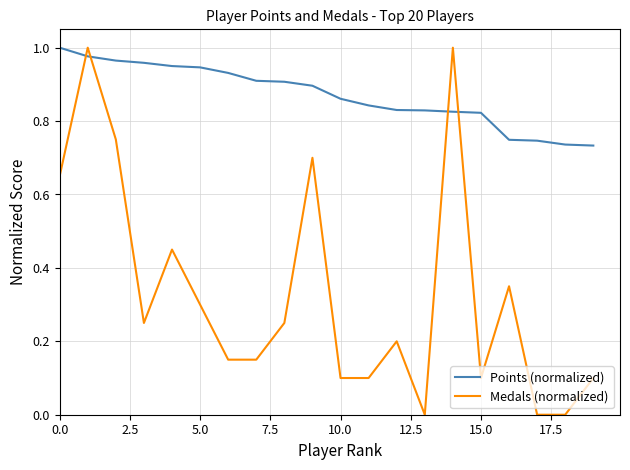

True or false: Points (normalized) and Medals (normalized) intersect in this chart.

True